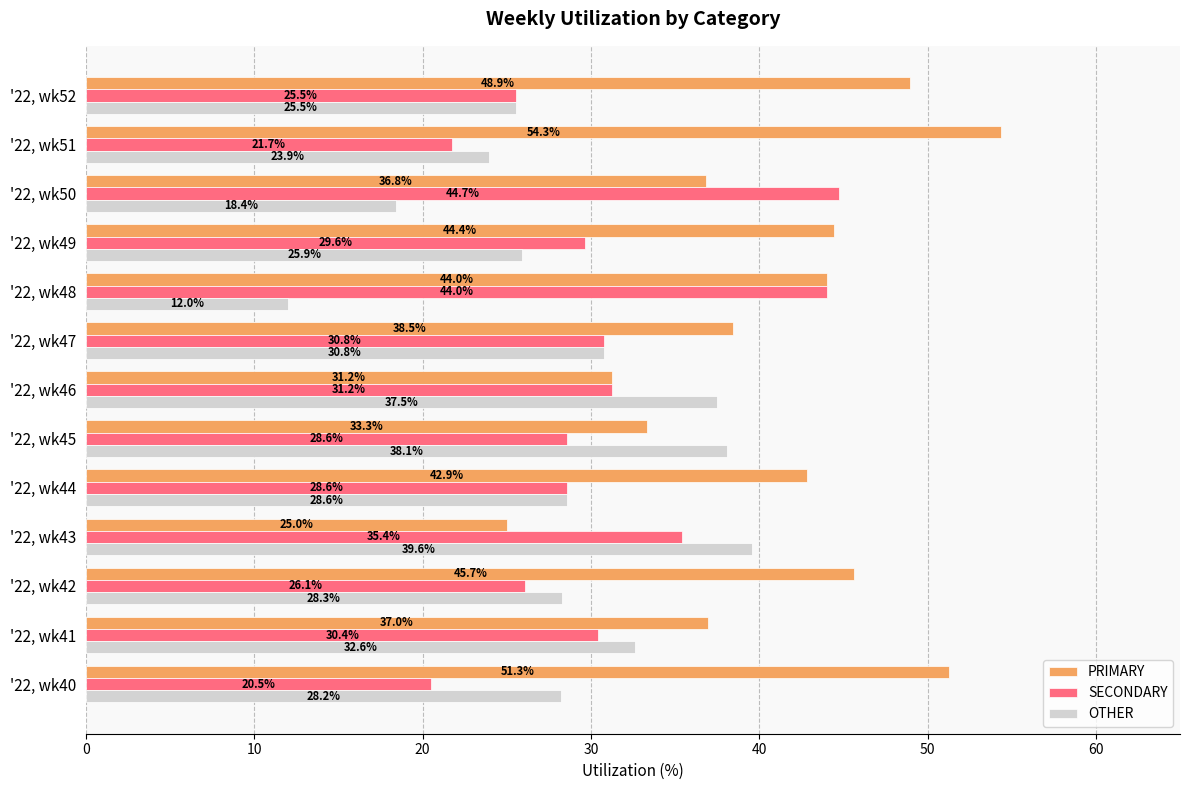

What is the sum of all OTHER values?

369.4